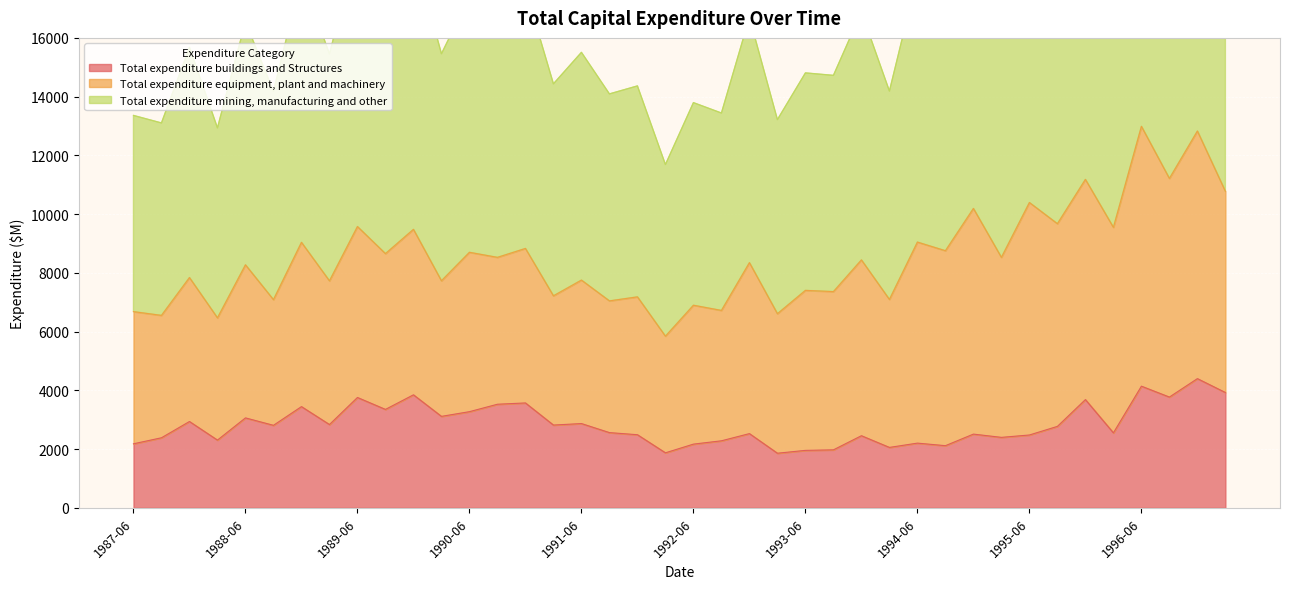

At which label does Total expenditure mining, manufacturing and other first exceed 16882?

1988-12